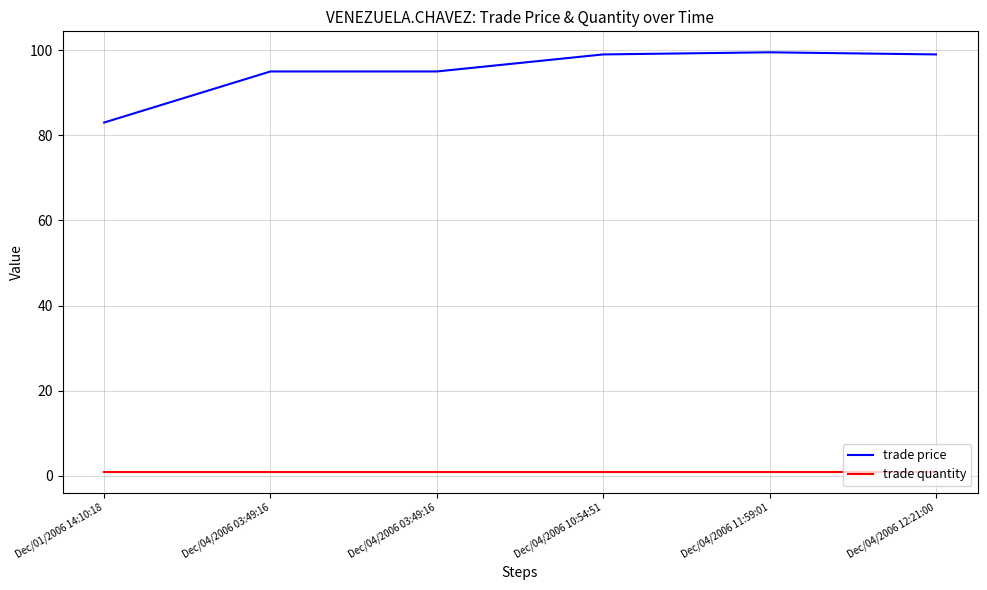

What are all the series names shown in the legend?

trade price, trade quantity